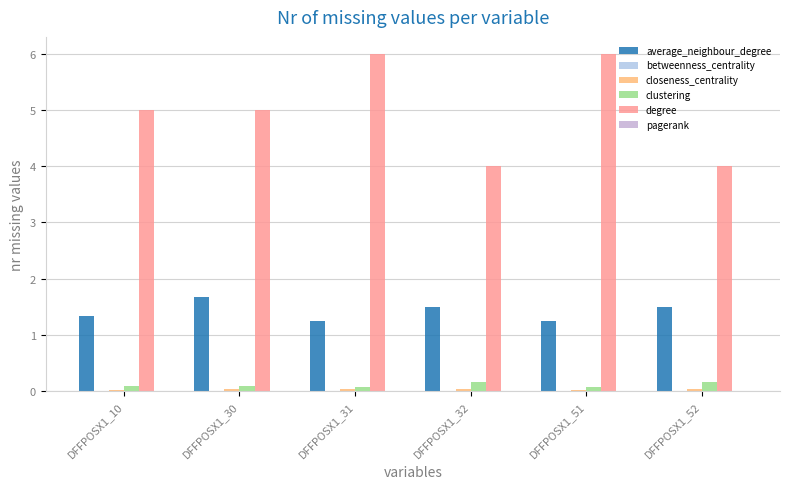

What is the approximate value of degree at DFFPOSX1_52?

4.0